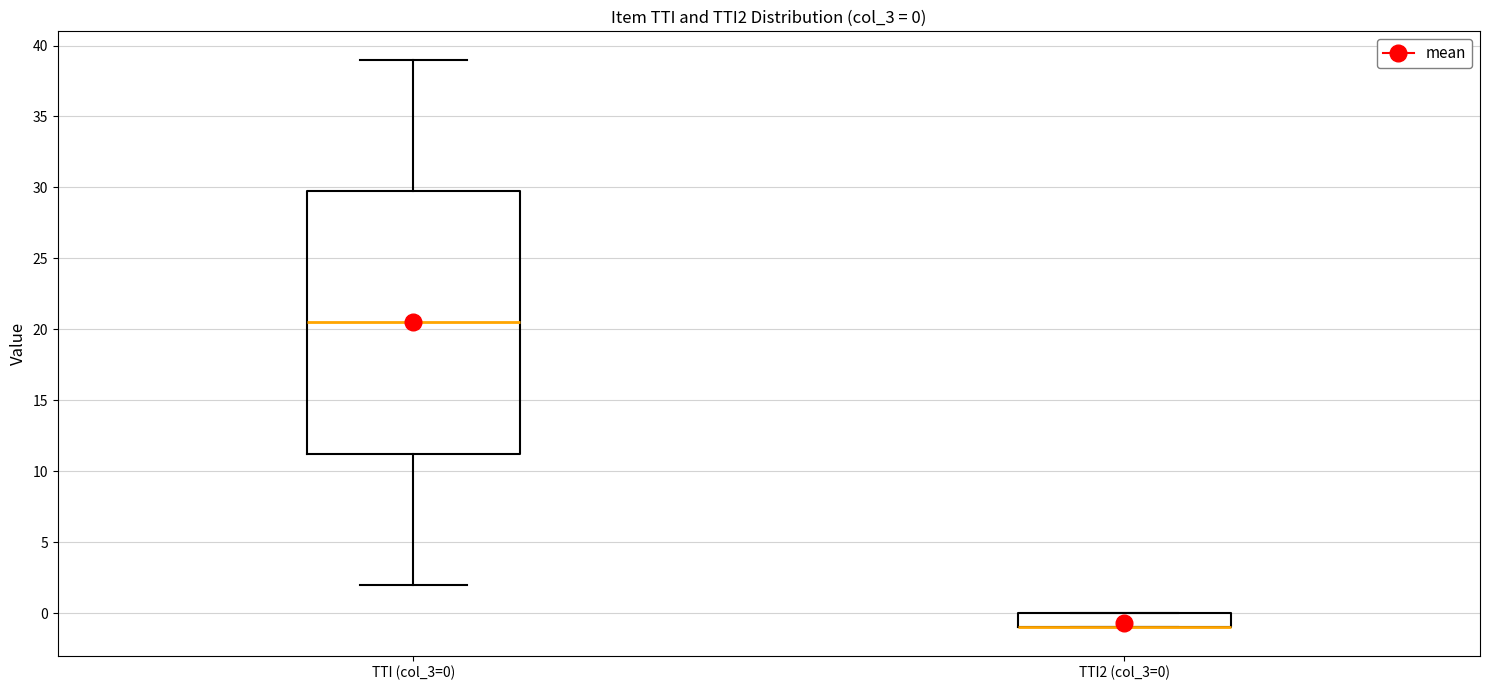

Which box is the tallest, from its lower edge to its upper edge?

TTI (col_3=0)